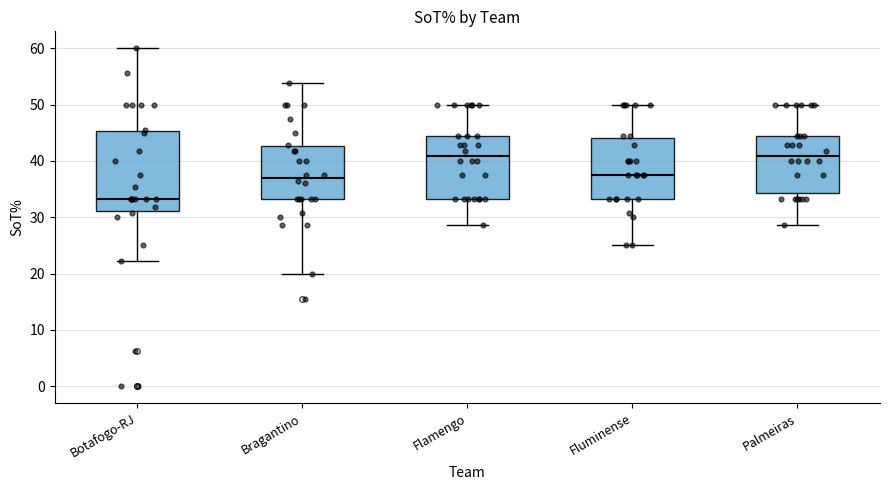

Reading left to right, read every box against the y-axis: the position of its median line, the range the box covers, and the ends of its whiskers. The values are not printed on the chart, so give them approximately, as read against the axis.

Botafogo-RJ: median 33, box 31 to 45, whiskers 22 to 60
Bragantino: median 37, box 33 to 43, whiskers 20 to 54
Flamengo: median 41, box 33 to 44, whiskers 29 to 50
Fluminense: median 38, box 33 to 44, whiskers 25 to 50
Palmeiras: median 41, box 34 to 44, whiskers 29 to 50